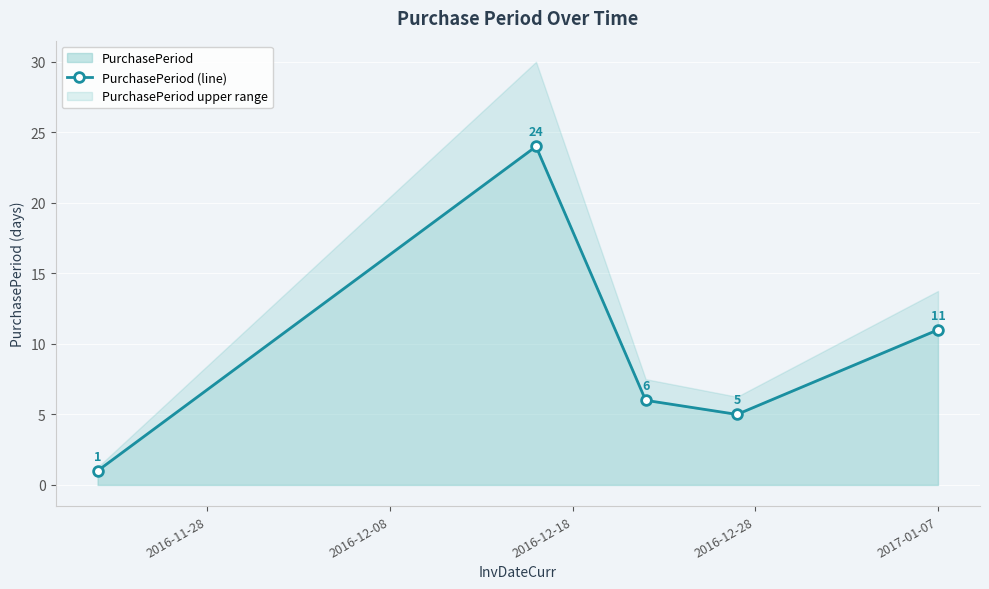

What is the difference between the values at 2016-12-18 and 2016-12-08?

18